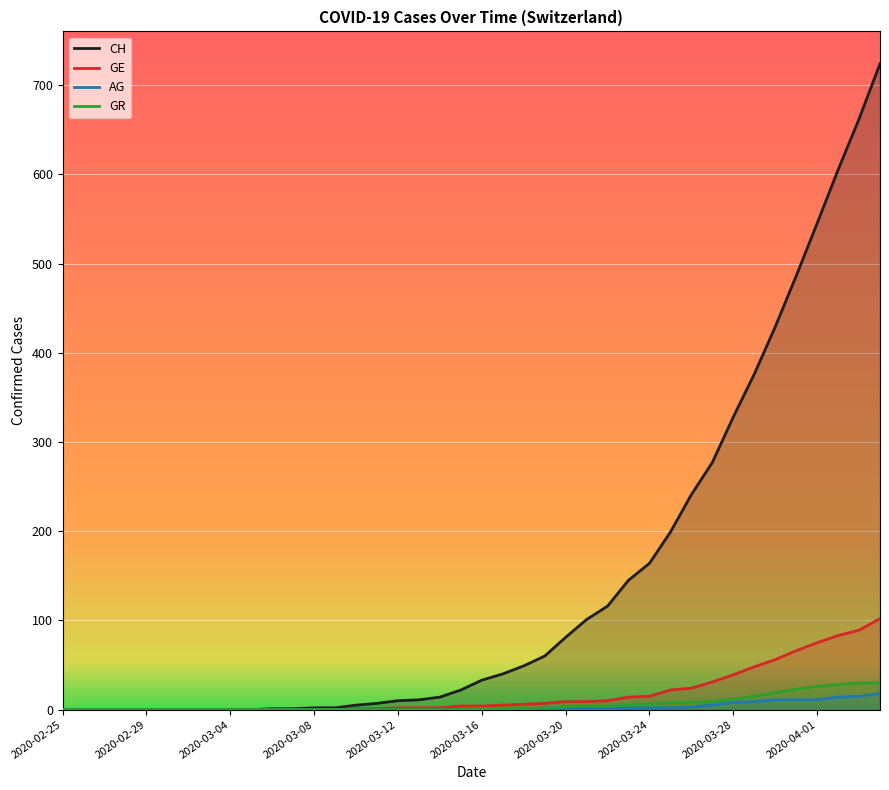

True or false: GE and CH intersect in this chart.

False